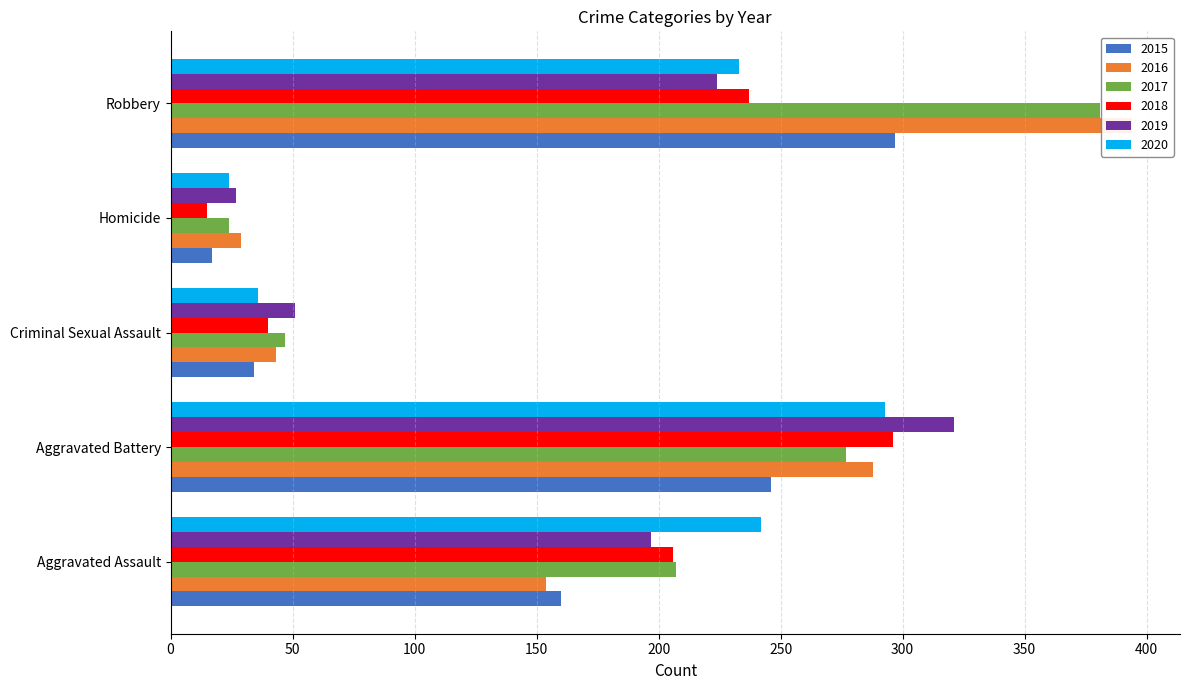

What are all the series names shown in the legend?

2015, 2016, 2017, 2018, 2019, 2020